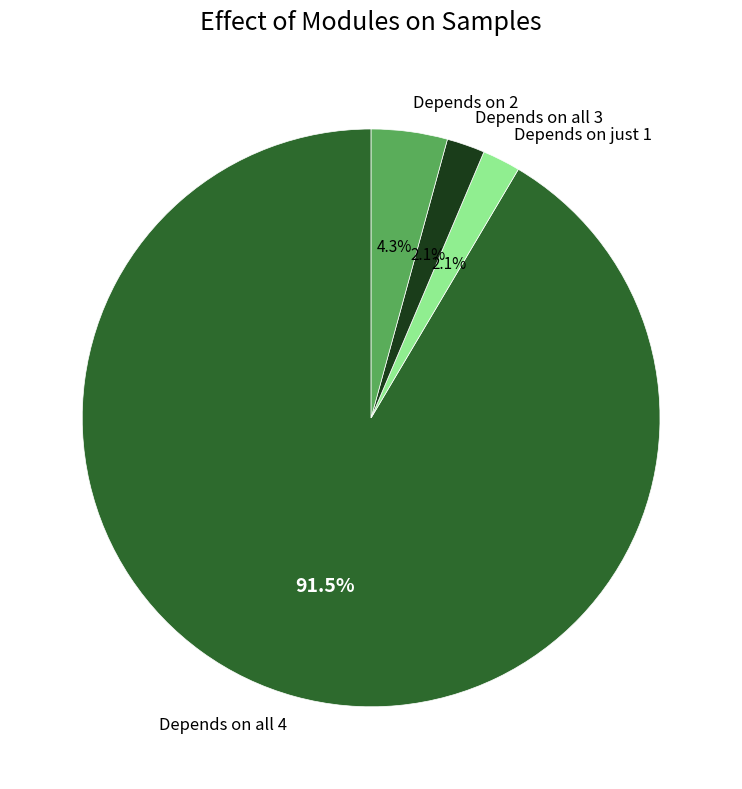

Which has a higher value, Depends on all 4 or Depends on 2?

Depends on all 4